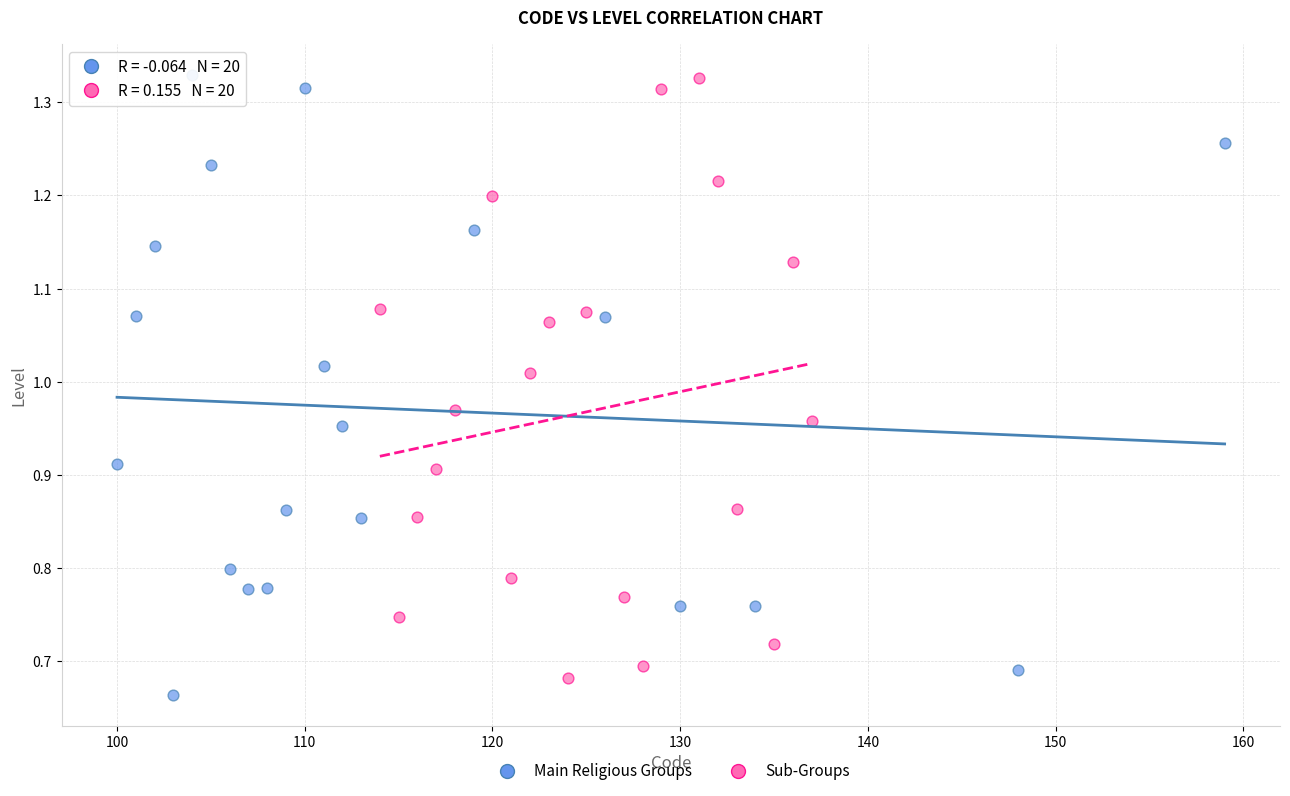

Which series contains the lowest Y value?

Main Religious Groups